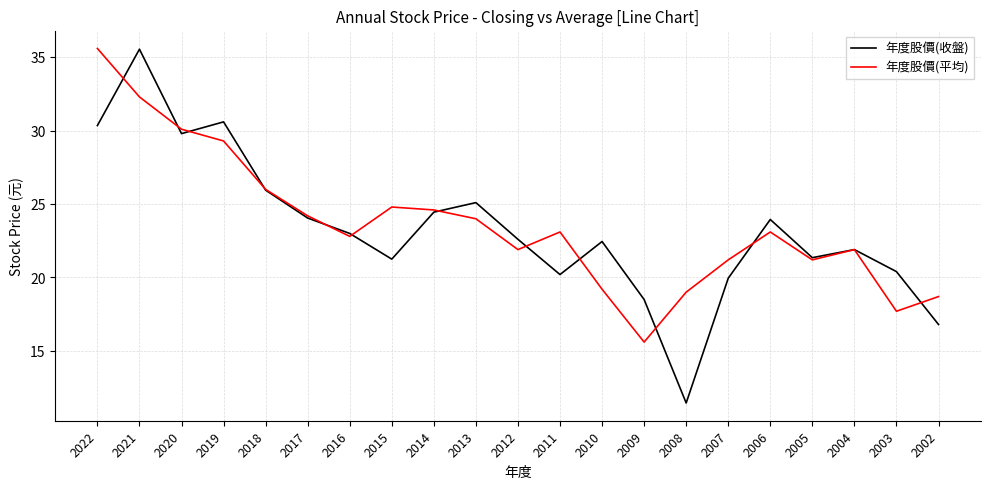

True or false: 年度股價(平均) has a value of 19.2 at 2010.

True